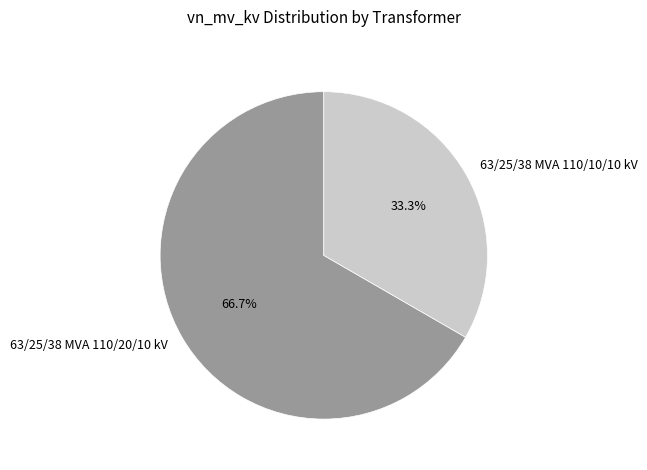

How much of the chart is everything except 63/25/38 MVA 110/10/10 kV?

66.7%